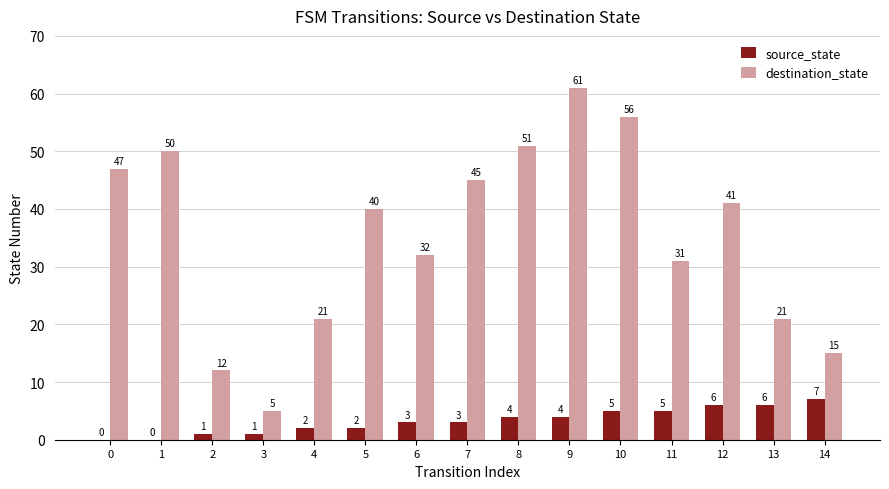

What is the difference between the destination_state values at 7 and 12?

4